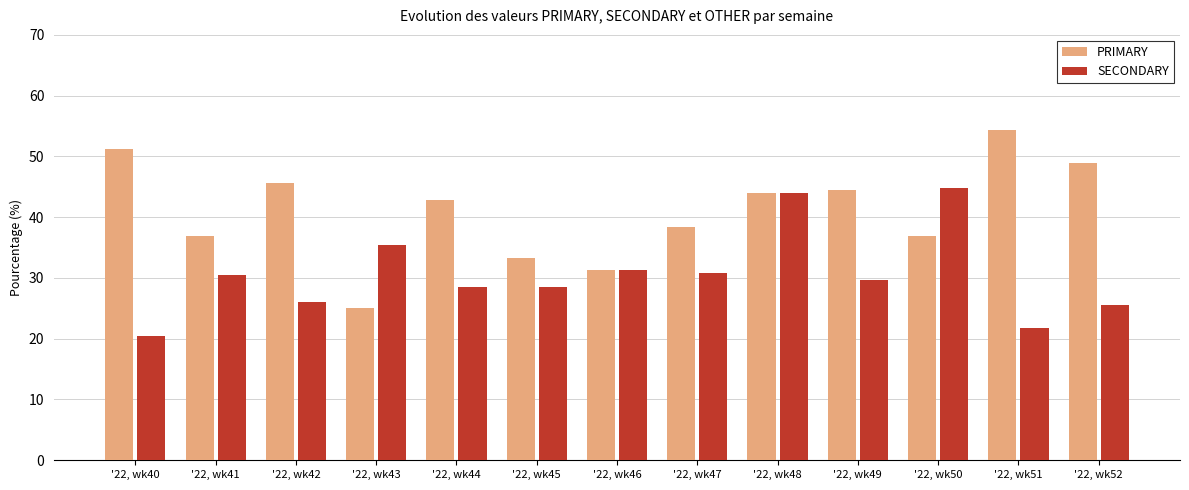

Rank the series at '22, wk40 from lowest to highest value.

SECONDARY, PRIMARY